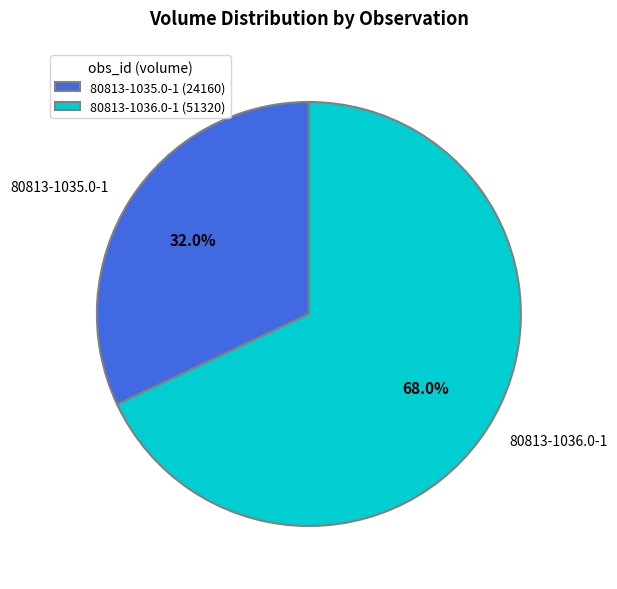

Which slice is the smallest?

80813-1035.0-1